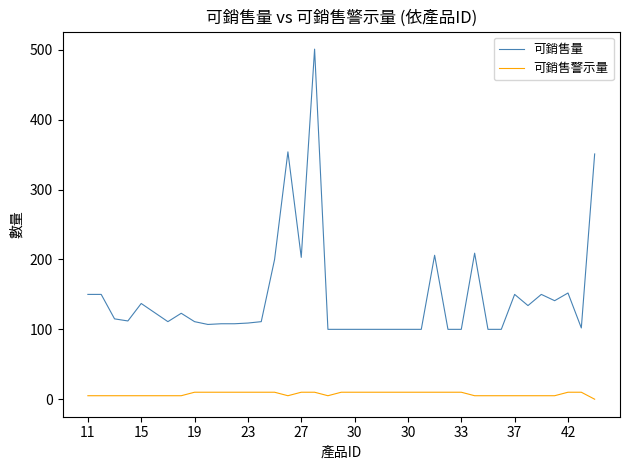

Which series has the largest total across all categories?

可銷售量